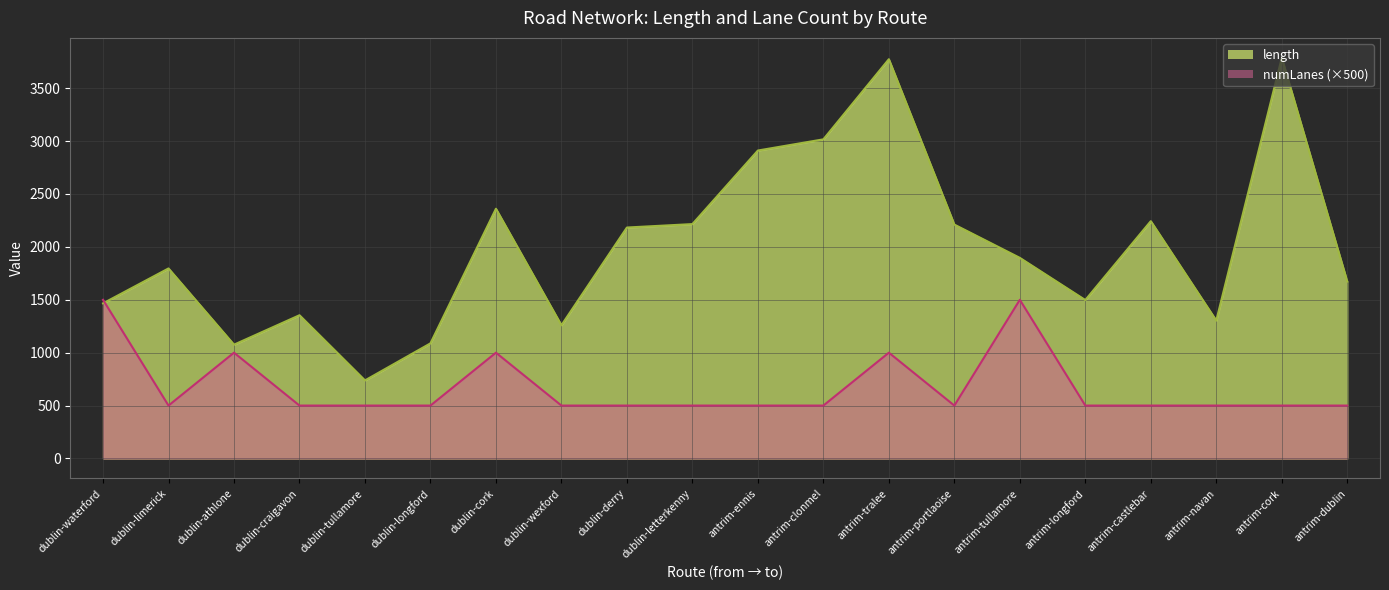

How many intersections are there between numLanes and length?

1